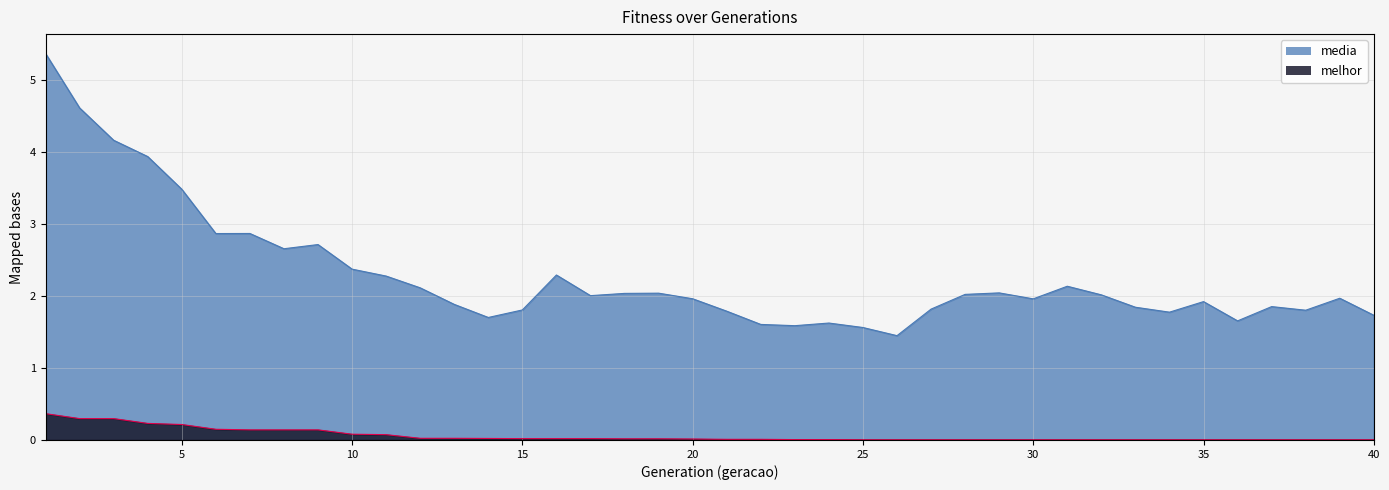

List the labels in order of media value, largest first.

1, 2, 3, 4, 5, 7, 6, 9, 8, 10, 16, 11, 31, 12, 29, 19, 18, 28, 32, 17, 39, 20, 30, 35, 13, 37, 33, 27, 15, 38, 21, 34, 40, 14, 36, 24, 22, 23, 25, 26